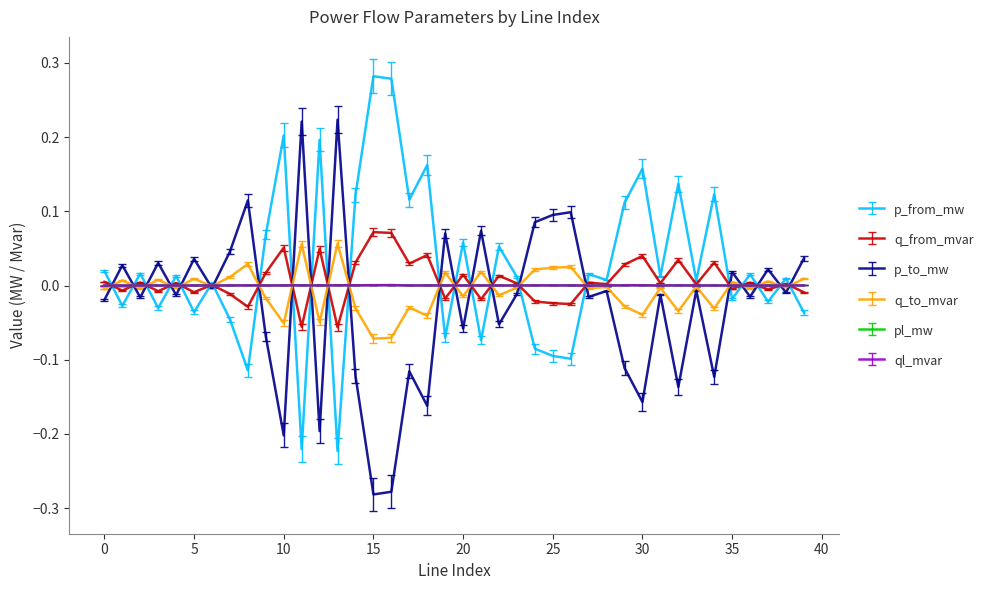

Which series has the largest total across all categories?

p_from_mw